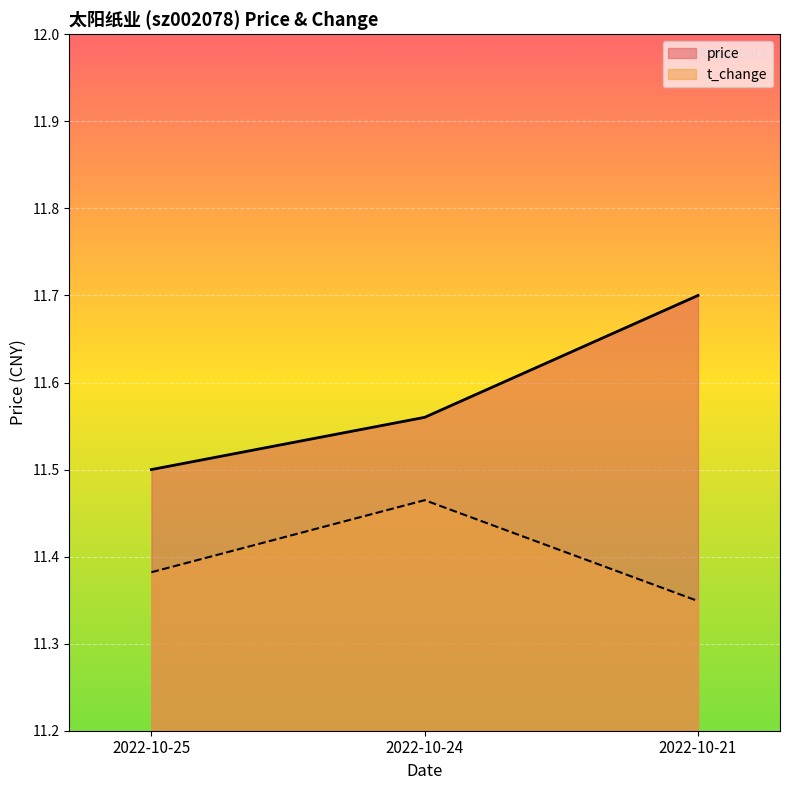

At which category is the sum across all series the highest?

2022-10-21